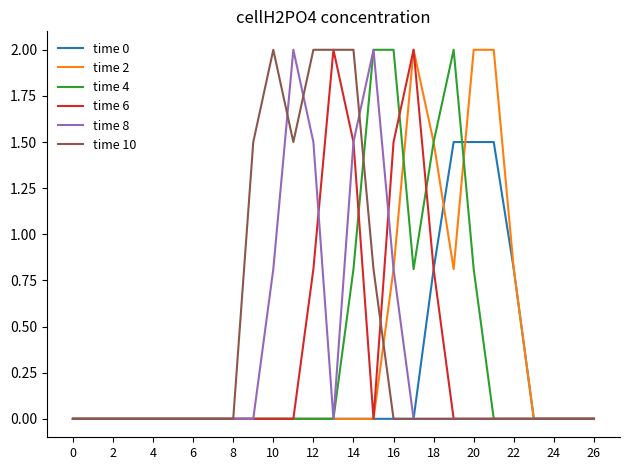

What is the greatest value displayed?

2.0